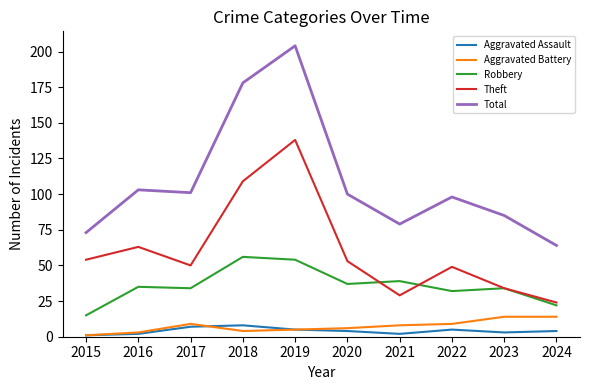

True or false: Aggravated Battery and Robbery intersect in this chart.

False